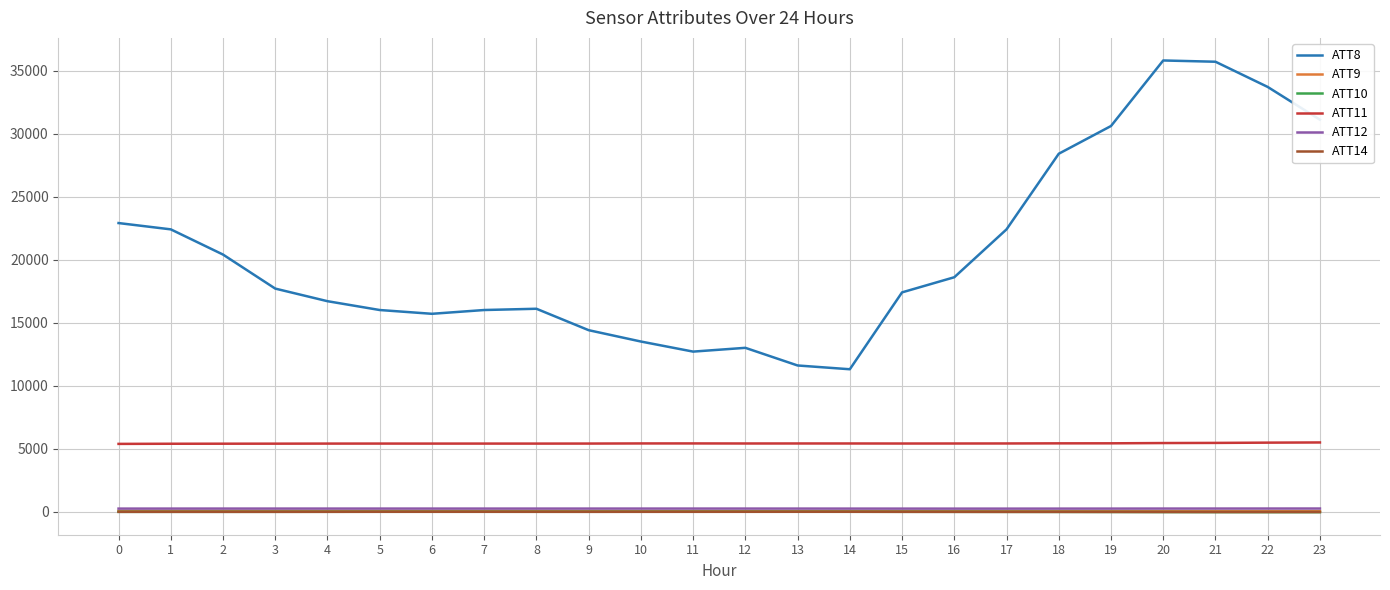

What is the difference between the ATT14 values at 21 and 15?

16.6